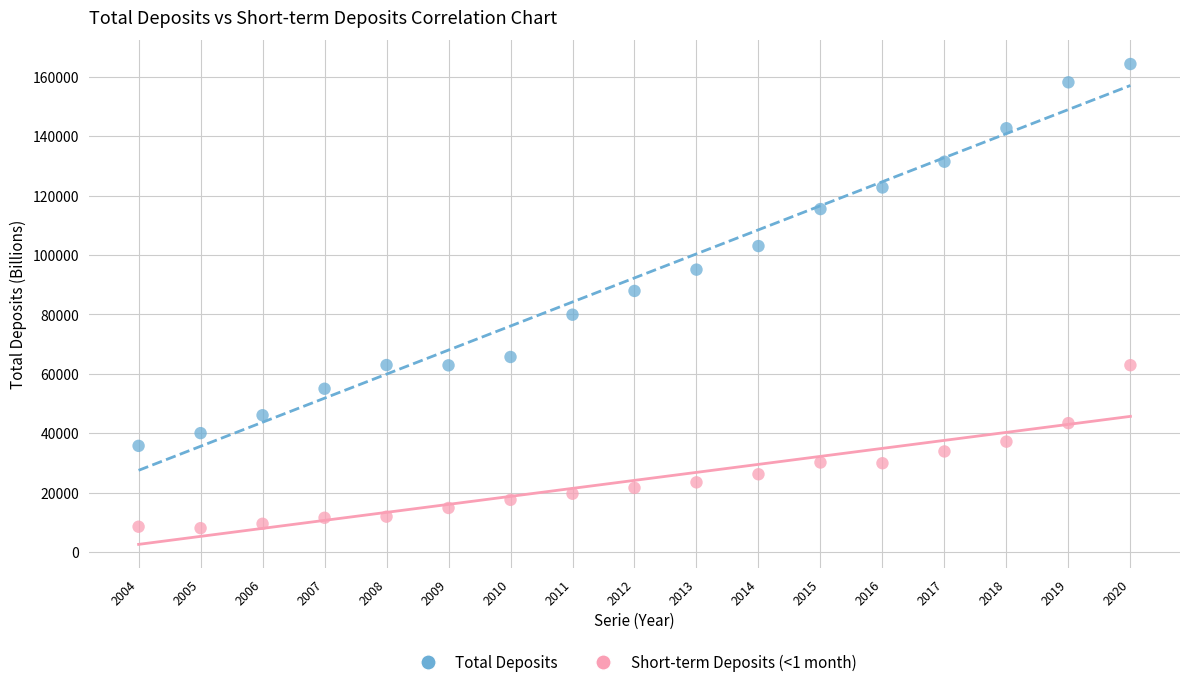

Across all data points, what is the range of Y values (max minus min)?

156303